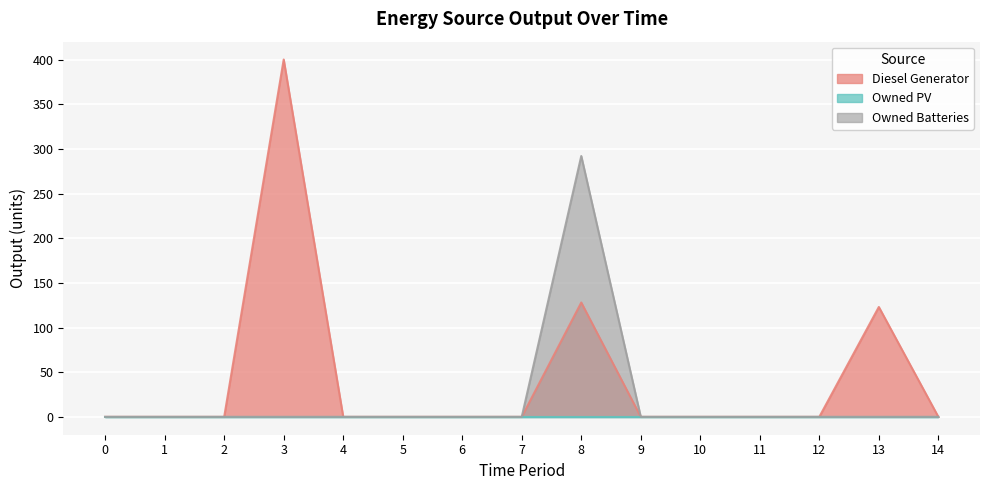

How many data points does each series have?

15